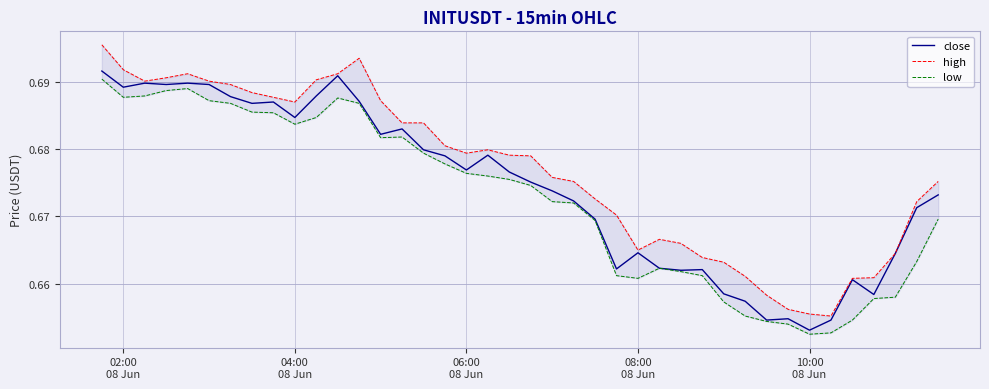

Which category has the lowest value across all series?

10:00 08 Jun